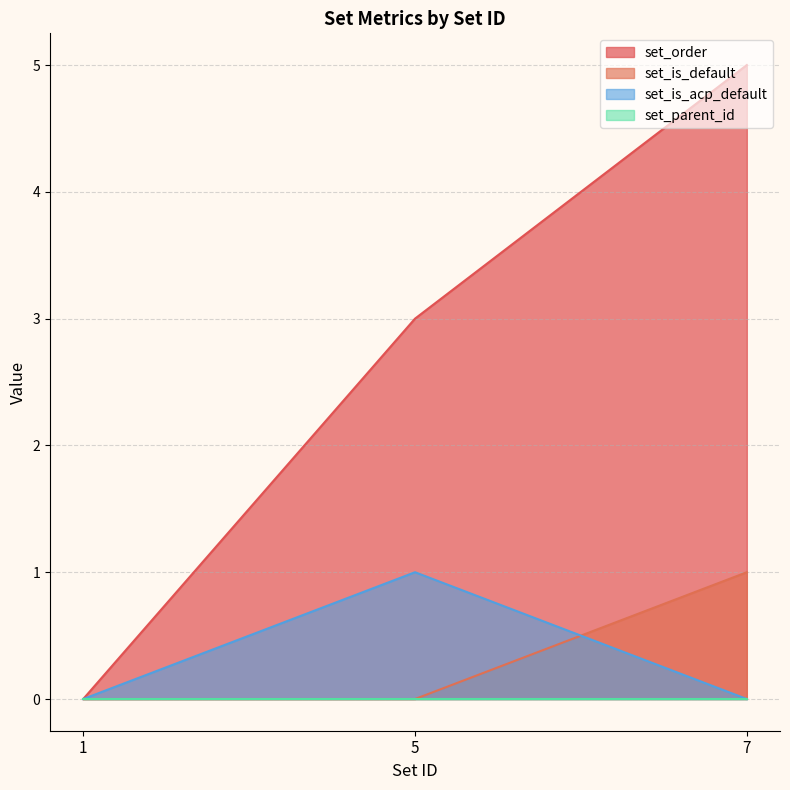

What is the greatest value displayed?

5